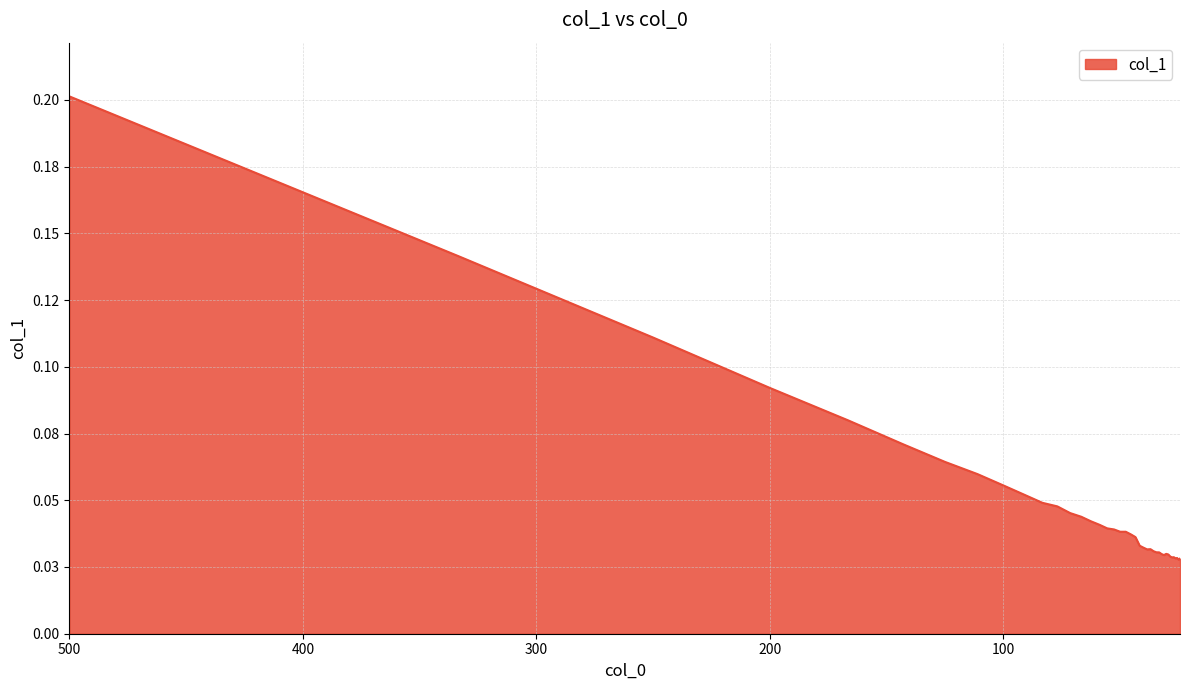

Reading left to right, extract all data points from this chart.

500.0=0.2	333.333=0.1	250.0=0.1	200.0=0.1	166.667=0.1	142.857=0.1	125.0=0.1	111.111=0.1	100.0=0.1	90.9091=0.1	83.3333=0.0	76.9231=0.0	71.4286=0.0	66.6667=0.0	62.5=0.0	58.8235=0.0	55.5556=0.0	52.6316=0.0	50.0=0.0	47.619=0.0	45.4545=0.0	43.4783=0.0	41.6667=0.0	40.0=0.0	38.4615=0.0	37.037=0.0	35.7143=0.0	34.4828=0.0	33.3333=0.0	32.2581=0.0	31.25=0.0	30.303=0.0	29.4118=0.0	28.5714=0.0	27.7778=0.0	27.027=0.0	26.3158=0.0	25.641=0.0	25.0=0.0	24.3902=0.0